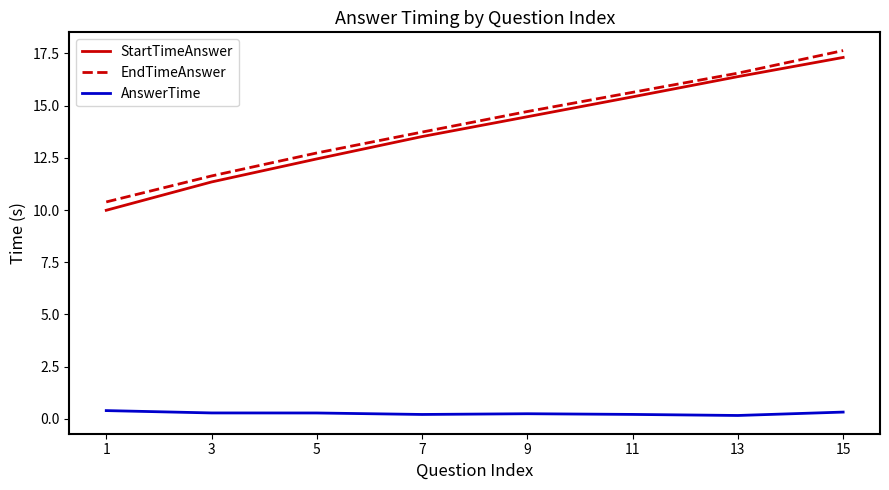

Count the number of data series in this chart.

3